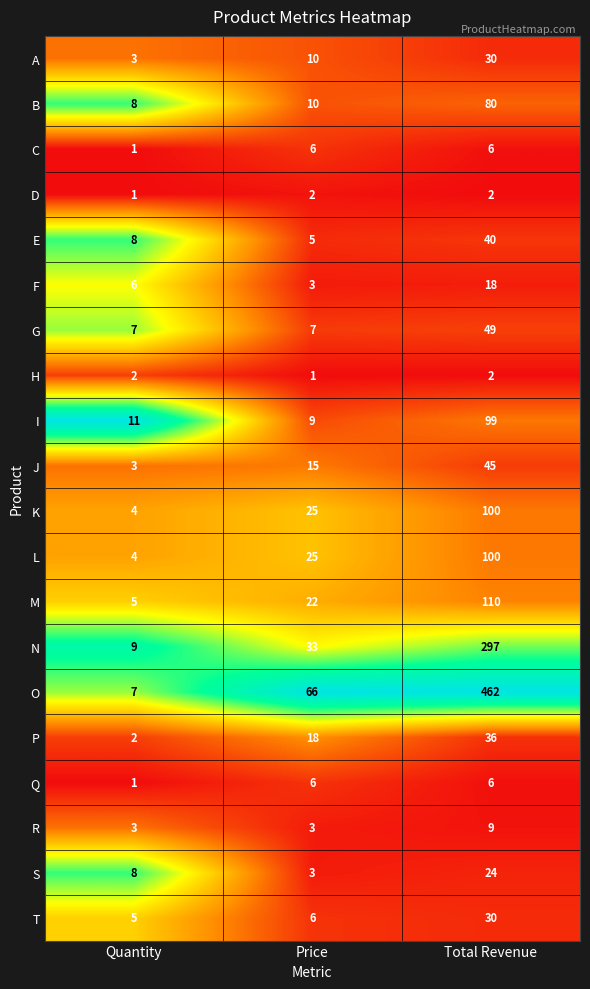

Which series has the largest total across all categories?

O